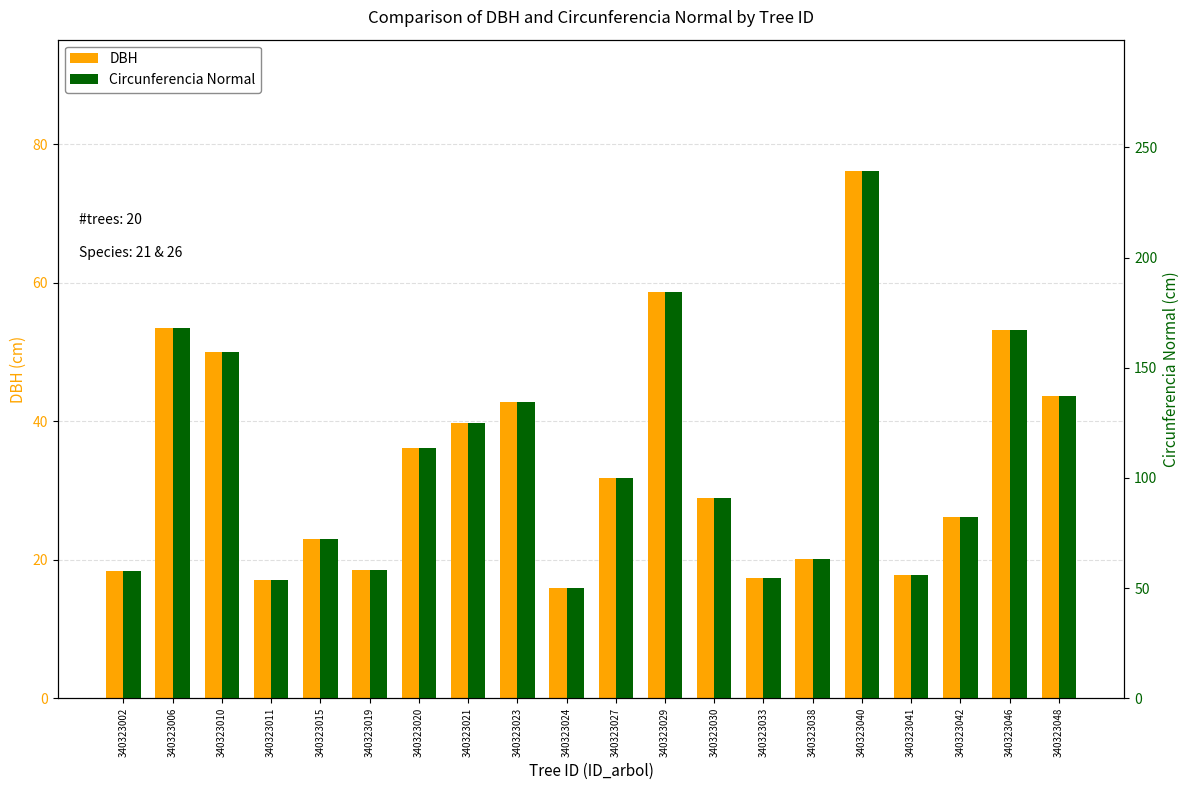

At which label does Circunferencia Normal first exceed 99?

340323006